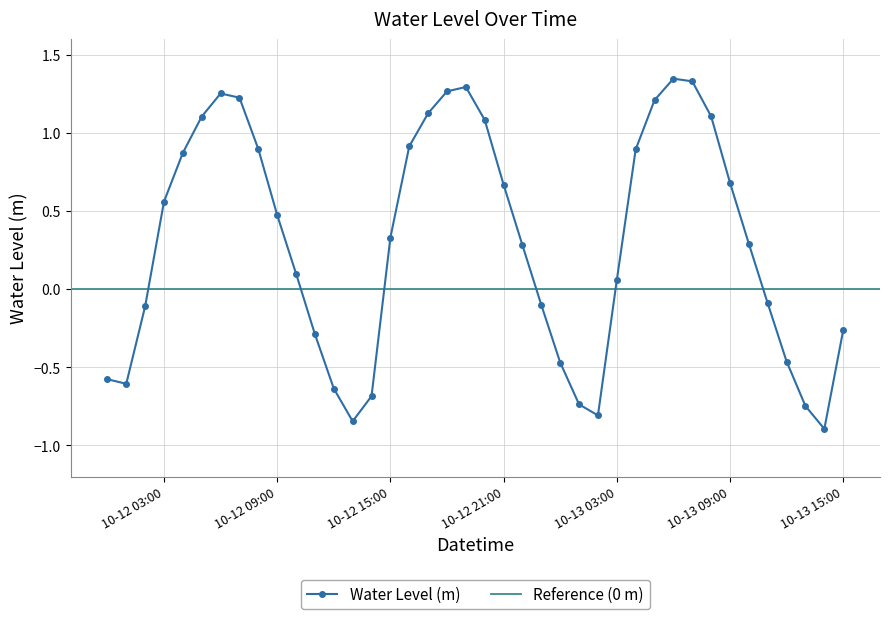

What is the minimum value shown in the chart?

-0.9